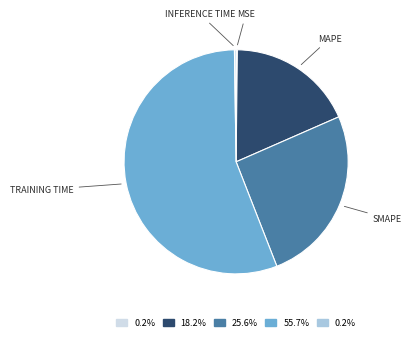

Does any single category account for the majority?

Yes